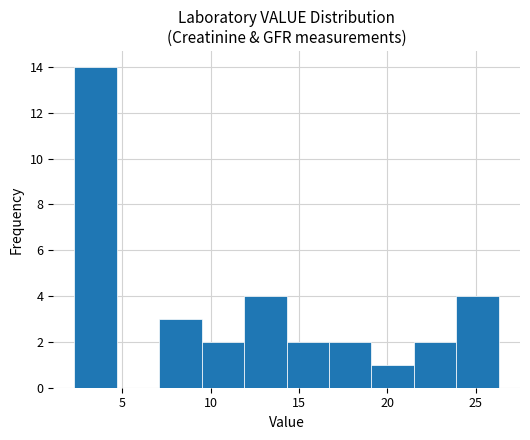

Reading left to right, list every bar in this chart as the range it spans on the x-axis followed by its height. Neither the bar edges nor the heights are printed on the chart, so give them approximately, as read against the axes.

2.3 to 4.7: 14
4.7 to 7.1: 0
7.1 to 9.5: 3
9.5 to 11.9: 2
11.9 to 14.3: 4
14.3 to 16.7: 2
16.7 to 19.1: 2
19.1 to 21.5: 1
21.5 to 23.9: 2
23.9 to 26.3: 4